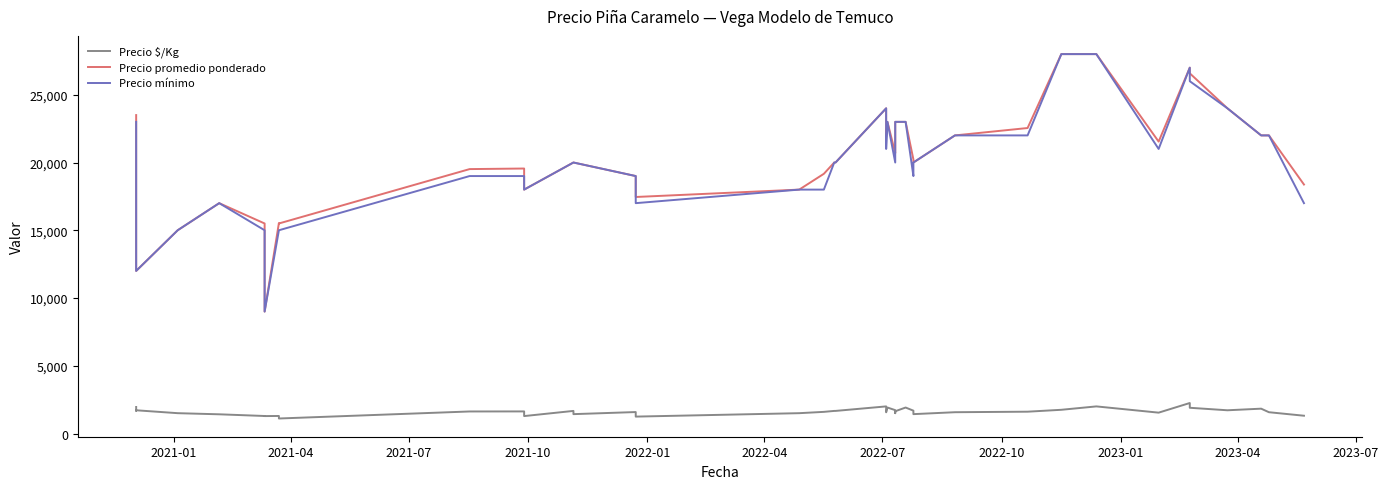

True or false: Precio mínimo has more than 2 interior local peaks.

True